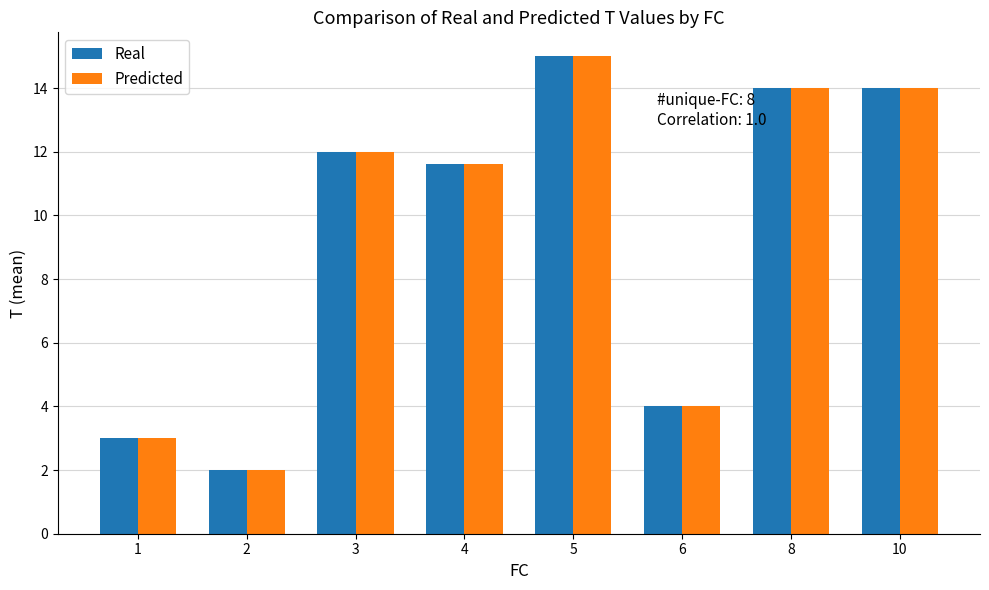

What is the lowest value of the Real series?

2.0